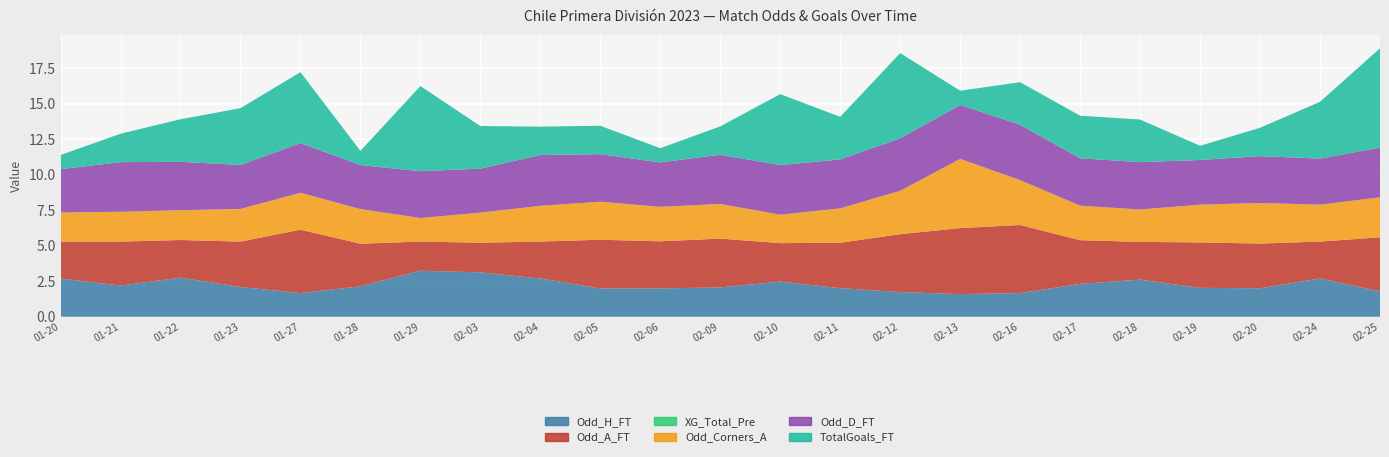

Reading left to right, list all the values displayed in this chart.

Odd_H_FT: 2023-01-20=2.7	2023-01-21=2.2	2023-01-22=2.8	2023-01-23=2.1	2023-01-27=1.7	2023-01-28=2.1	2023-01-29=3.2	2023-02-03=3.1	2023-02-04=2.7	2023-02-05=2.0	2023-02-06=2.0	2023-02-09=2.1	2023-02-10=2.5	2023-02-11=2.0	2023-02-12=1.7	2023-02-13=1.6	2023-02-16=1.7	2023-02-17=2.3	2023-02-18=2.6	2023-02-19=2.0	2023-02-20=2.0	2023-02-24=2.7	2023-02-25=1.8
Odd_A_FT: 2023-01-20=2.6	2023-01-21=3.1	2023-01-22=2.6	2023-01-23=3.2	2023-01-27=4.5	2023-01-28=3.0	2023-01-29=2.0	2023-02-03=2.1	2023-02-04=2.6	2023-02-05=3.4	2023-02-06=3.3	2023-02-09=3.4	2023-02-10=2.7	2023-02-11=3.2	2023-02-12=4.1	2023-02-13=4.7	2023-02-16=4.8	2023-02-17=3.1	2023-02-18=2.7	2023-02-19=3.2	2023-02-20=3.1	2023-02-24=2.6	2023-02-25=3.8
XG_Total_Pre: 2023-01-20=0.0	2023-01-21=0.0	2023-01-22=0.0	2023-01-23=0.0	2023-01-27=0.0	2023-01-28=0.0	2023-01-29=0.0	2023-02-03=0.0	2023-02-04=0.0	2023-02-05=0.0	2023-02-06=0.0	2023-02-09=0.0	2023-02-10=0.0	2023-02-11=0.0	2023-02-12=0.0	2023-02-13=0.0	2023-02-16=0.0	2023-02-17=0.0	2023-02-18=0.0	2023-02-19=0.0	2023-02-20=0.0	2023-02-24=0.0	2023-02-25=0.0
Odd_Corners_A: 2023-01-20=2.0	2023-01-21=2.1	2023-01-22=2.1	2023-01-23=2.3	2023-01-27=2.6	2023-01-28=2.4	2023-01-29=1.7	2023-02-03=2.1	2023-02-04=2.5	2023-02-05=2.7	2023-02-06=2.4	2023-02-09=2.4	2023-02-10=2.0	2023-02-11=2.4	2023-02-12=3.1	2023-02-13=4.9	2023-02-16=3.2	2023-02-17=2.4	2023-02-18=2.3	2023-02-19=2.7	2023-02-20=2.9	2023-02-24=2.6	2023-02-25=2.8
Odd_D_FT: 2023-01-20=3.0	2023-01-21=3.5	2023-01-22=3.4	2023-01-23=3.1	2023-01-27=3.5	2023-01-28=3.1	2023-01-29=3.3	2023-02-03=3.1	2023-02-04=3.6	2023-02-05=3.4	2023-02-06=3.1	2023-02-09=3.5	2023-02-10=3.5	2023-02-11=3.5	2023-02-12=3.7	2023-02-13=3.8	2023-02-16=3.9	2023-02-17=3.3	2023-02-18=3.3	2023-02-19=3.1	2023-02-20=3.3	2023-02-24=3.2	2023-02-25=3.5
TotalGoals_FT: 2023-01-20=1.0	2023-01-21=2.0	2023-01-22=3.0	2023-01-23=4.0	2023-01-27=5.0	2023-01-28=1.0	2023-01-29=6.0	2023-02-03=3.0	2023-02-04=2.0	2023-02-05=2.0	2023-02-06=1.0	2023-02-09=2.0	2023-02-10=5.0	2023-02-11=3.0	2023-02-12=6.0	2023-02-13=1.0	2023-02-16=3.0	2023-02-17=3.0	2023-02-18=3.0	2023-02-19=1.0	2023-02-20=2.0	2023-02-24=4.0	2023-02-25=7.0